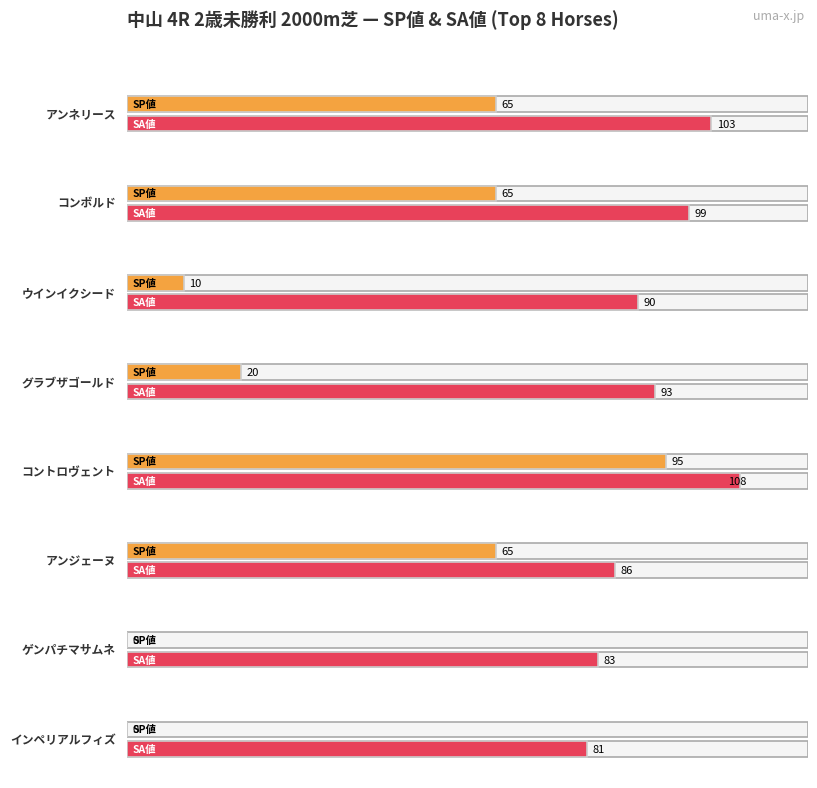

Which series has the largest total across all categories?

SA値